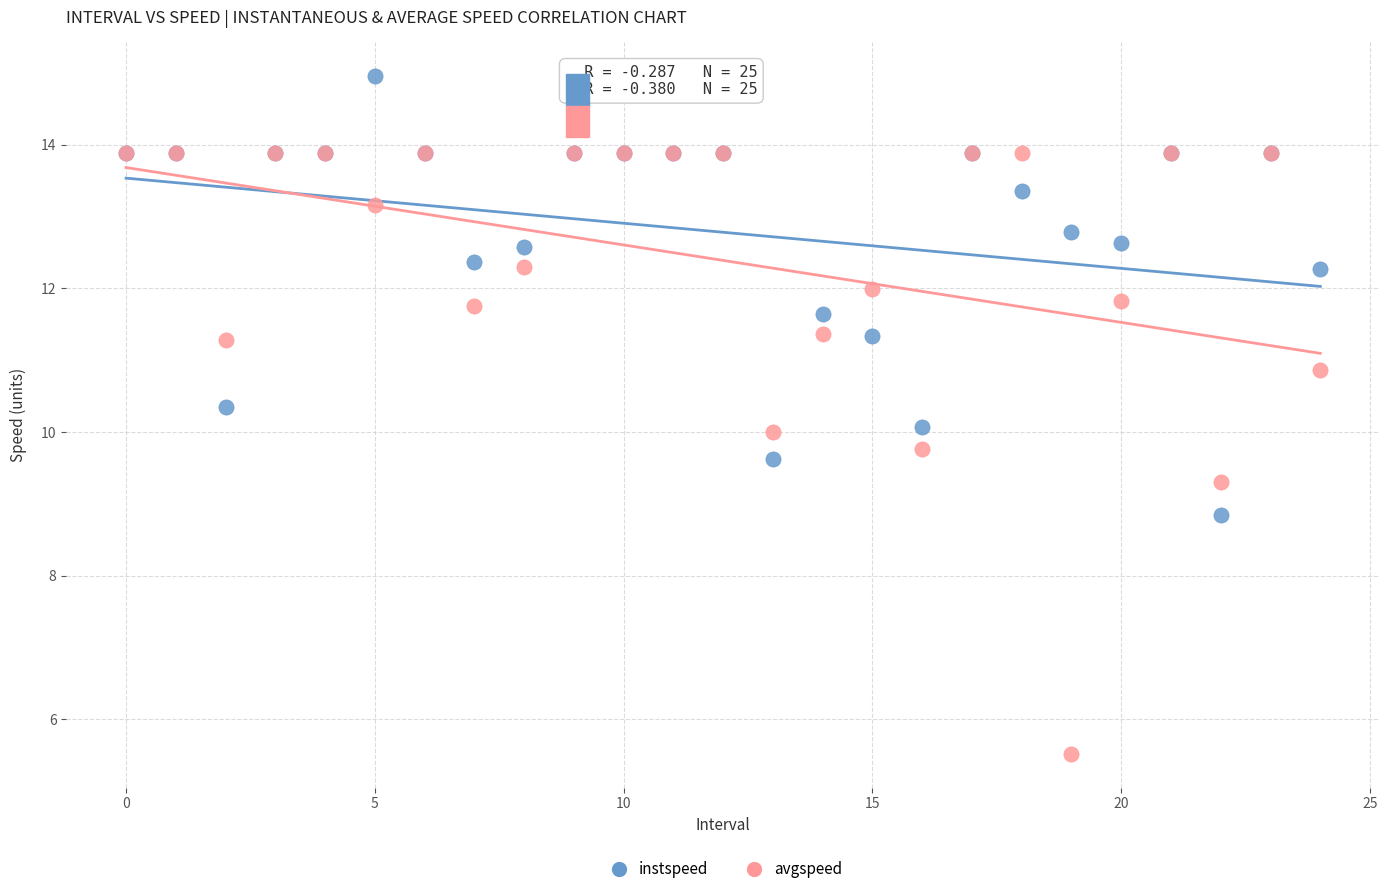

In the instspeed series, what Y value is closest to 11?

11.3